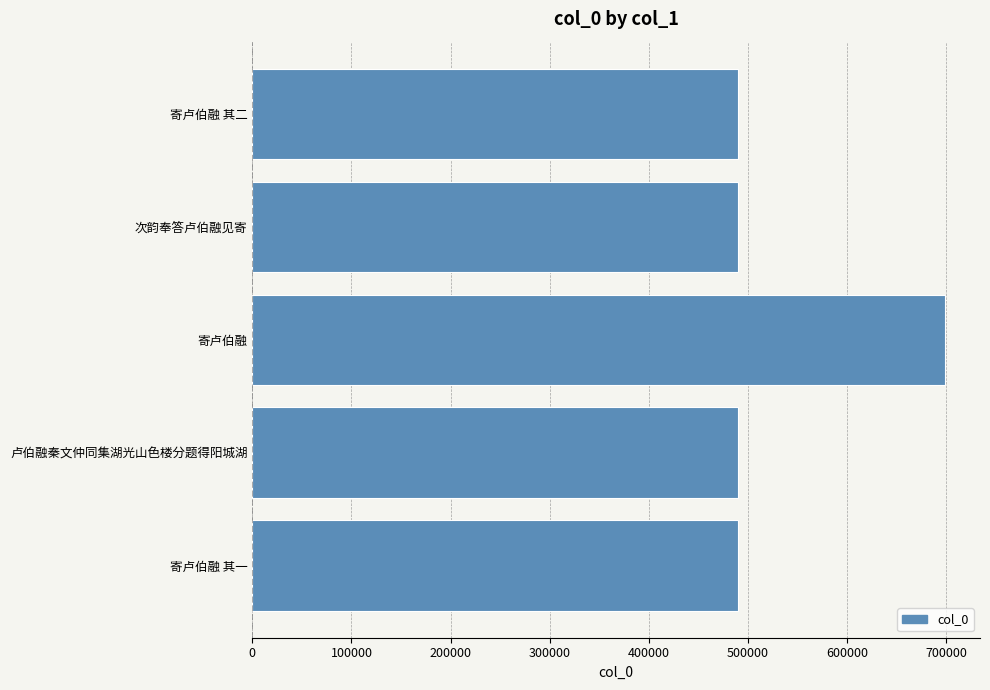

What is the maximum value shown in the chart?

699275